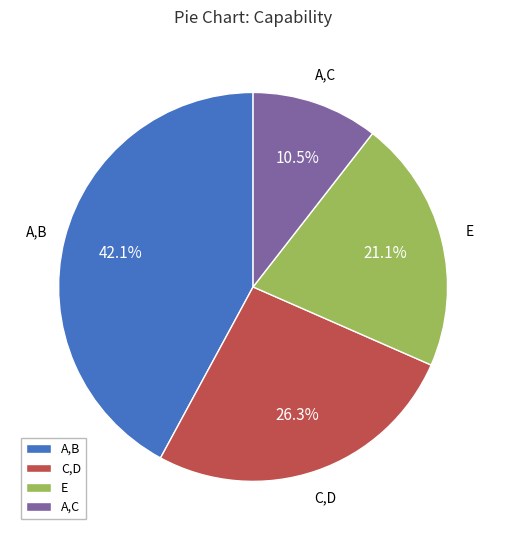

Which has a higher value, E or A,B?

A,B